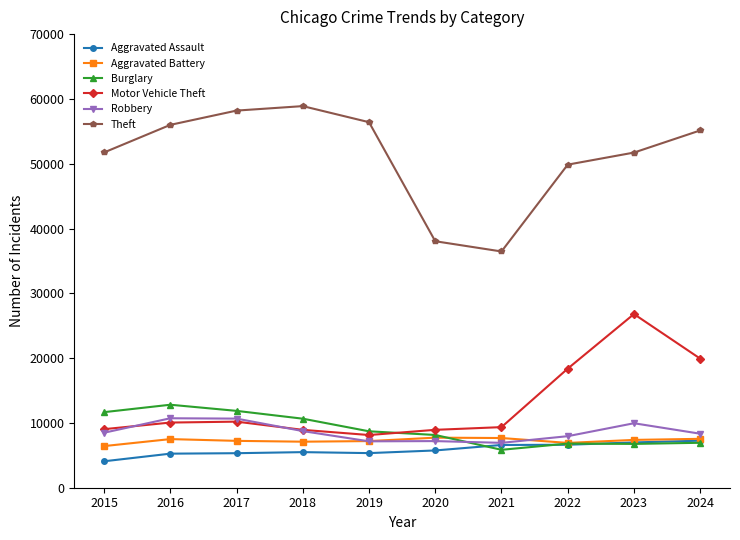

True or false: Aggravated Assault and Motor Vehicle Theft cross at least once.

False